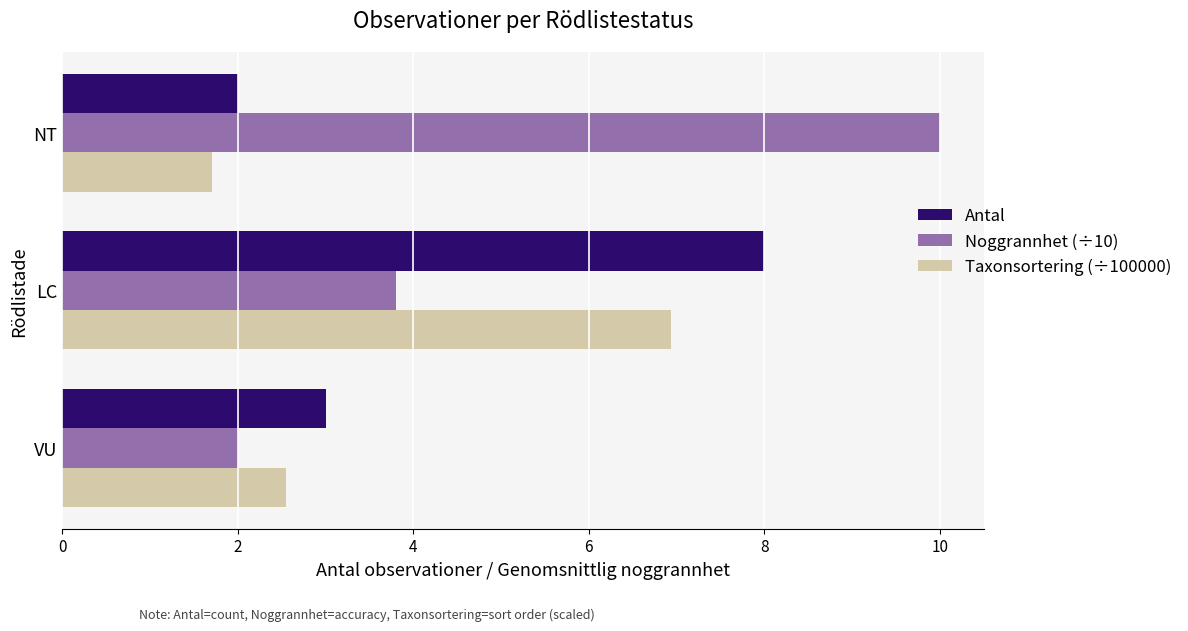

At which label does Taxonsortering (÷100000) reach its minimum?

NT